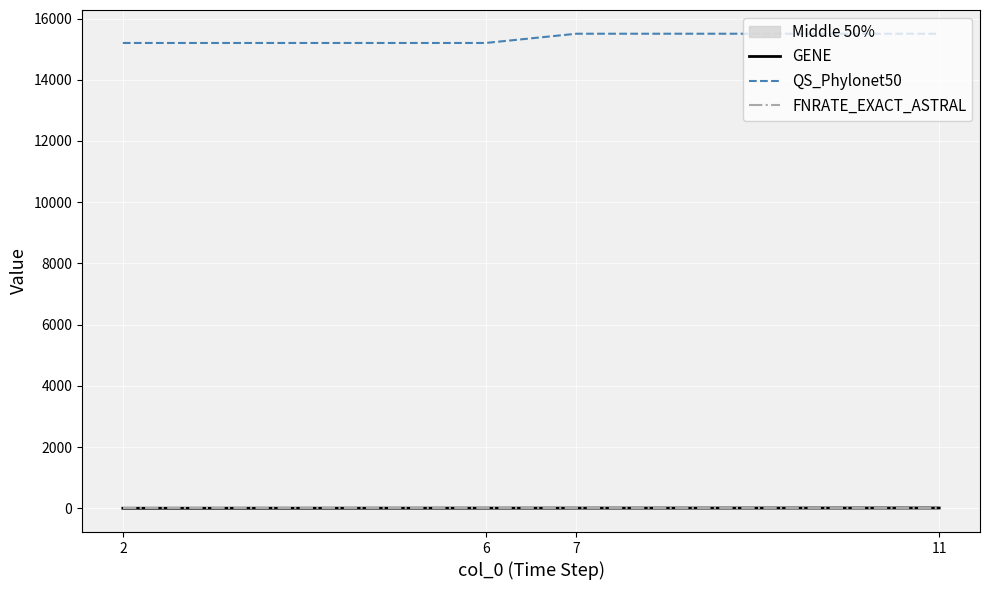

List the labels in order of QS_Phylonet50 value, smallest first.

2, 6, 7, 11